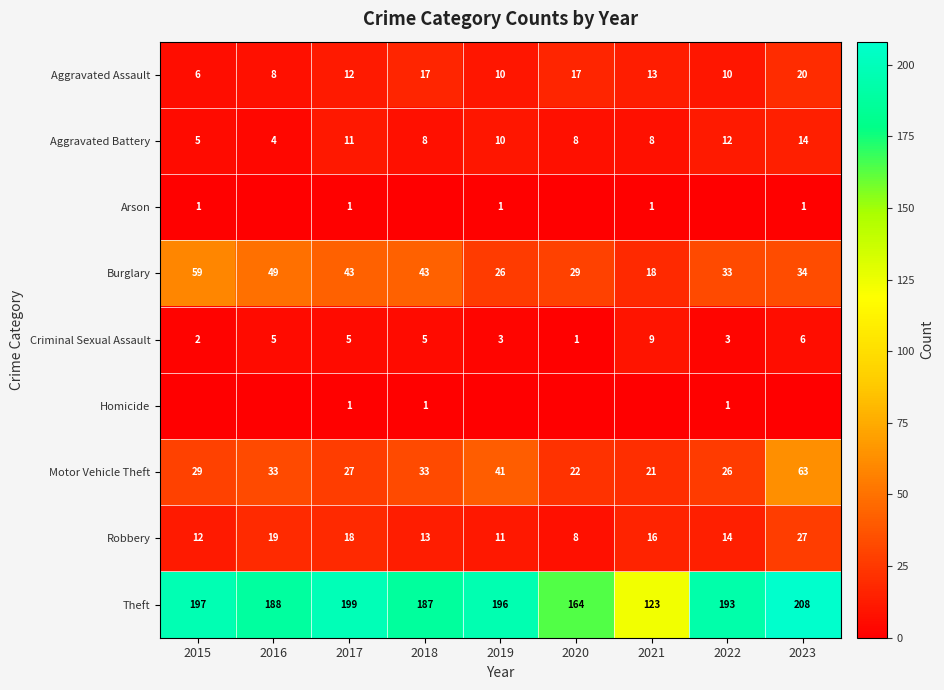

What is the difference between the maximum and minimum values in the Motor Vehicle Theft series?

42